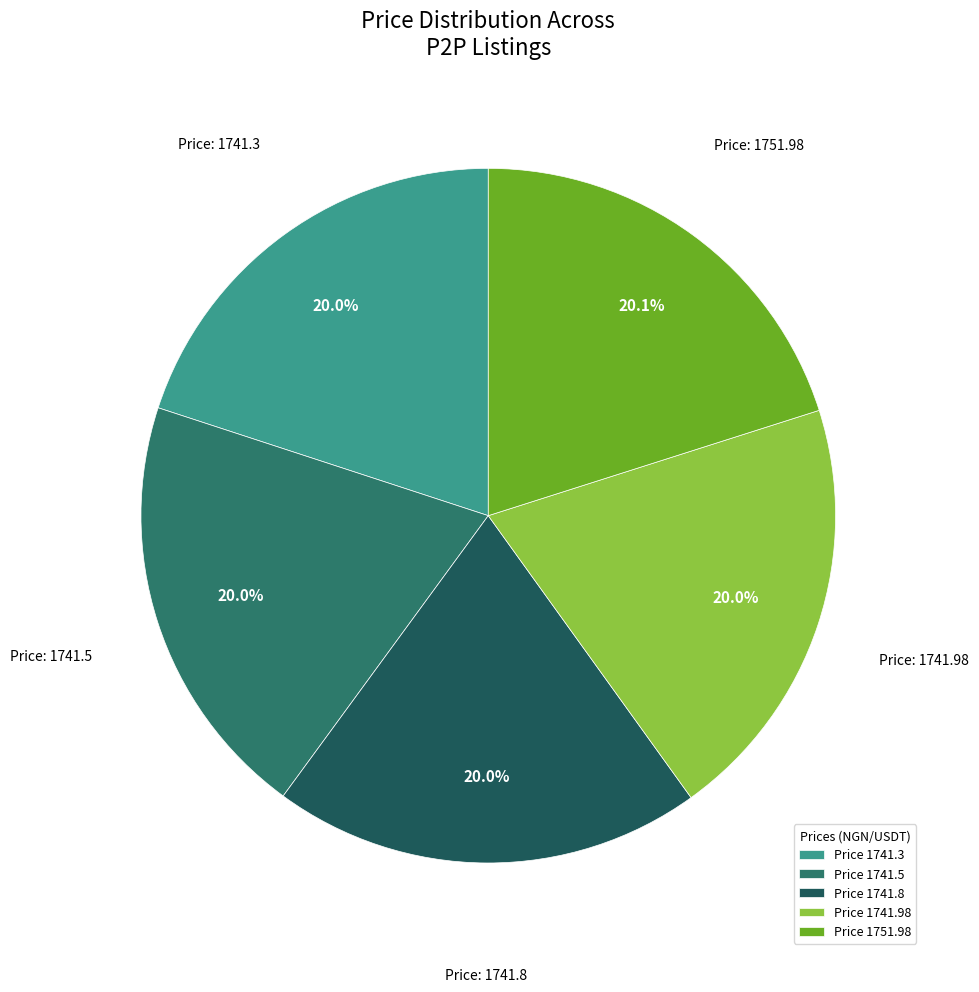

How many segments does this pie chart have?

5